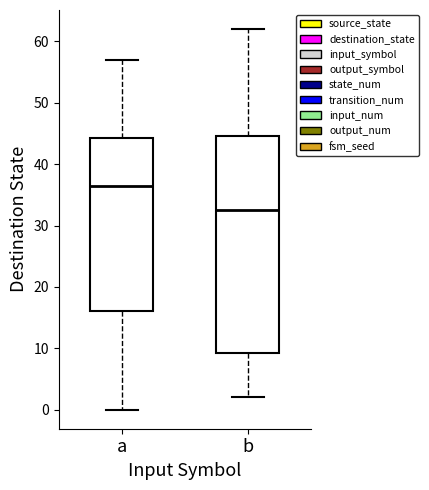

Where is the upper edge of the box for b on the y-axis? The values are not printed on the chart, so give them approximately, as read against the axis.

45